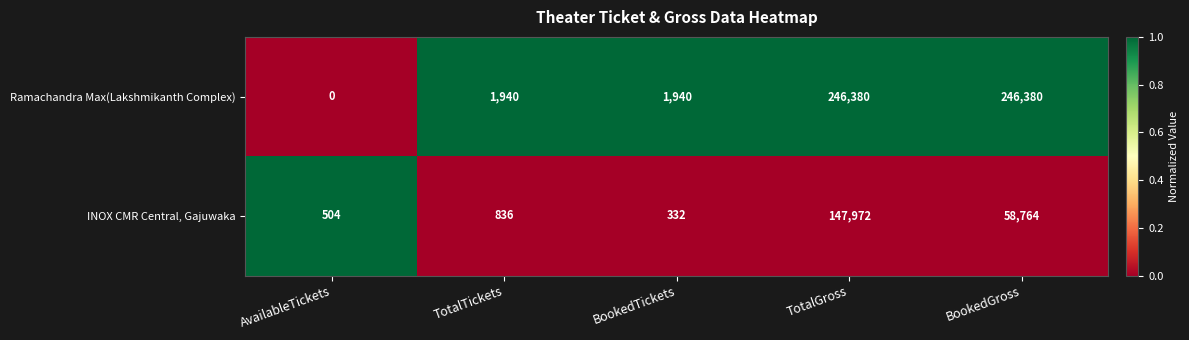

What is the maximum value shown in the chart?

246380